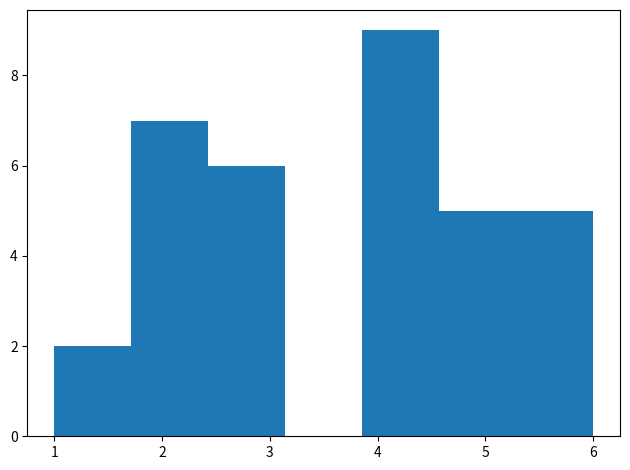

Reading left to right, transcribe this chart: for each bar, give the range it covers on the x-axis and its height. Neither the bar edges nor the heights are printed on the chart, so give them approximately, as read against the axes.

1.0 to 1.7: 2
1.7 to 2.4: 7
2.4 to 3.1: 6
3.1 to 3.9: 0
3.9 to 4.6: 9
4.6 to 5.3: 5
5.3 to 6.0: 5